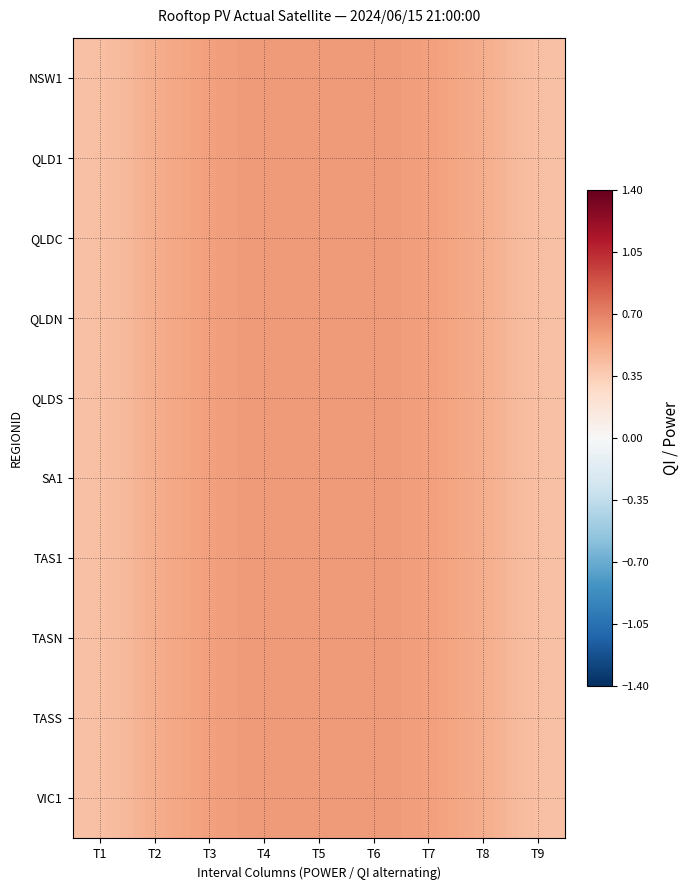

At which category is the sum across all series the highest?

T4